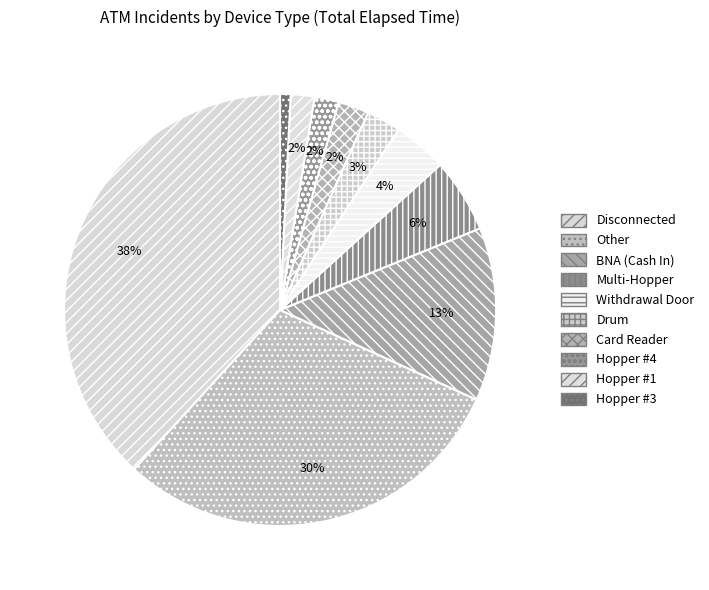

What is the largest slice in the pie chart?

Disconnected